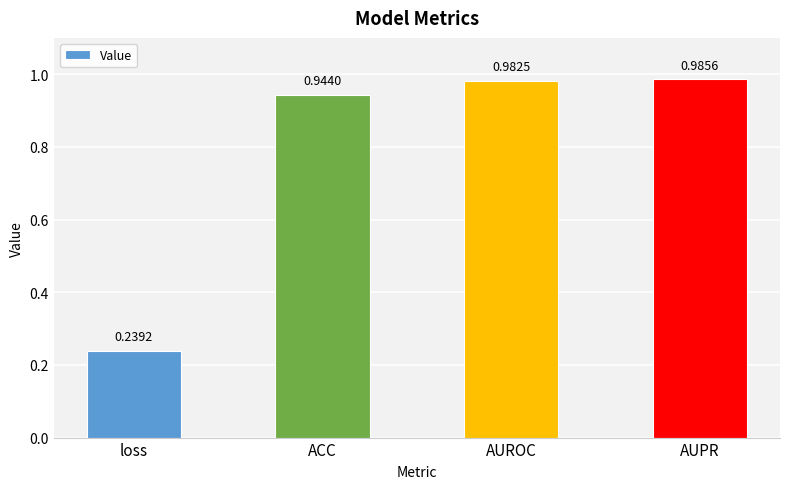

What is the label of the 1st bar from the right?

AUPR